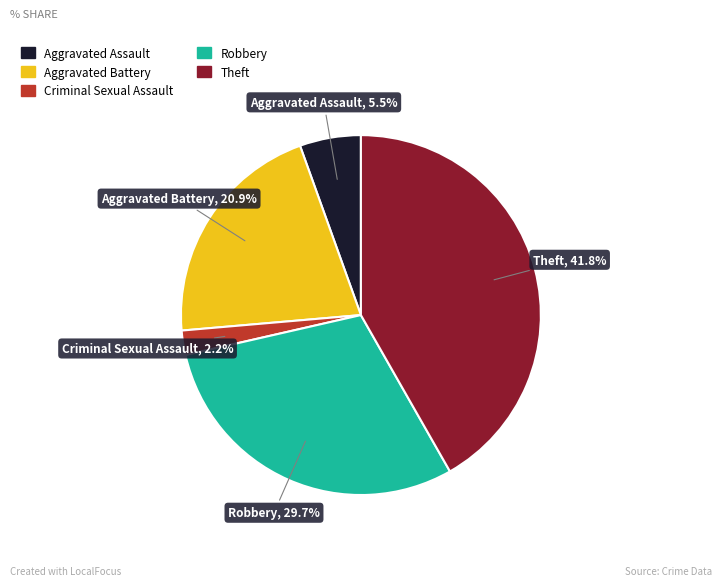

To the nearest percent, what portion does Robbery represent?

30%